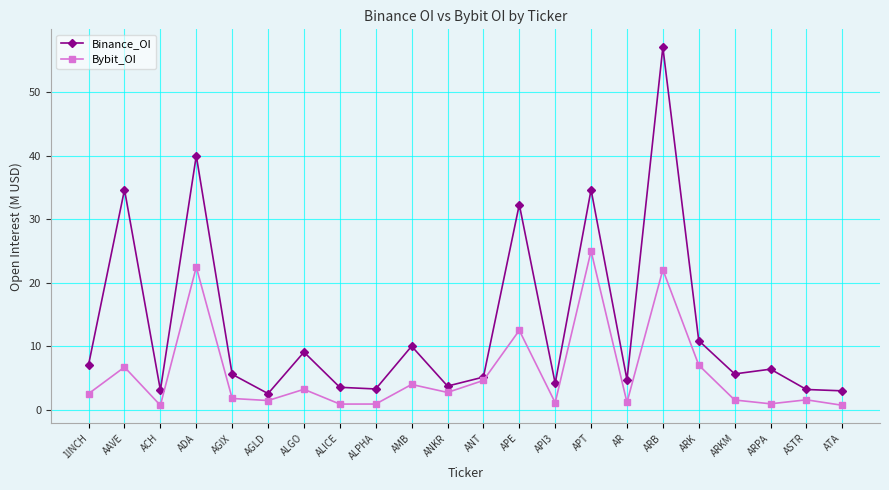

Where is Bybit_OI nearest to the value 12?

APE